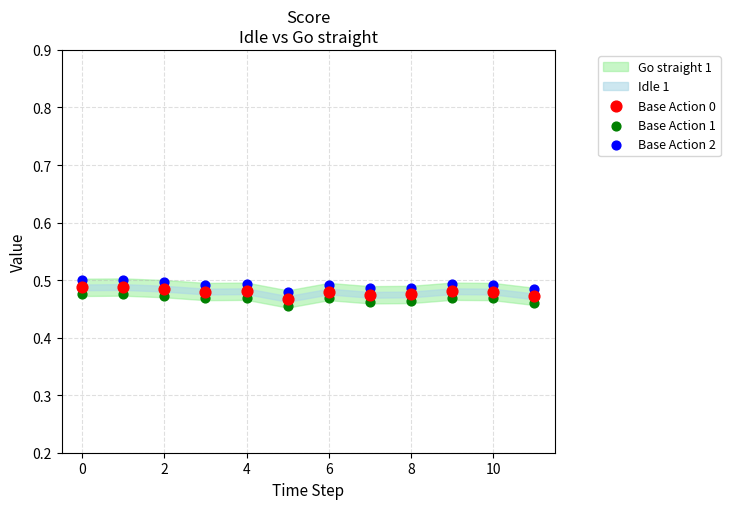

How many data points are displayed?

36